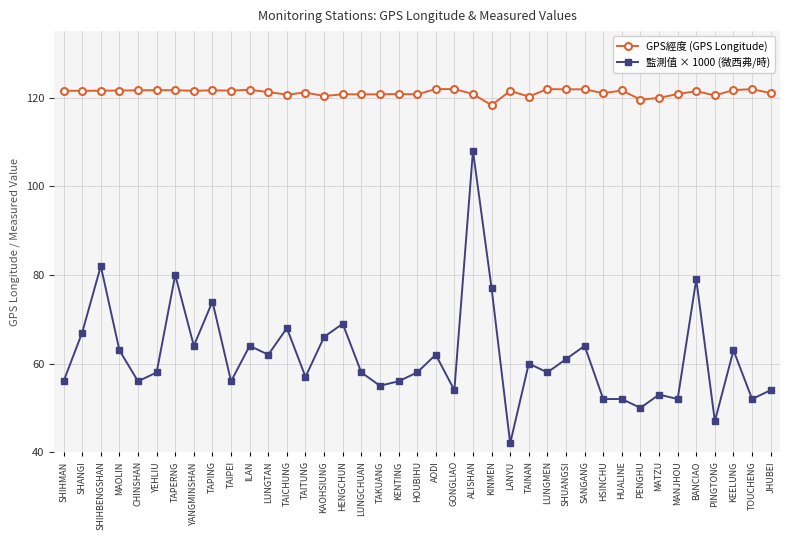

What are all the series names shown in the legend?

GPS經度 (GPS Longitude), 監測值 × 1000 (微西弗/時)